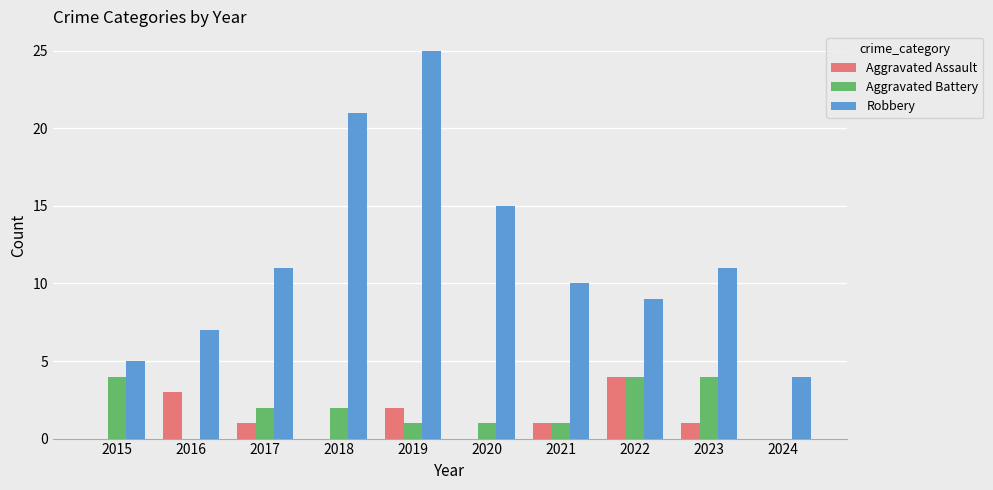

At which label is Aggravated Assault closest to 2?

2019